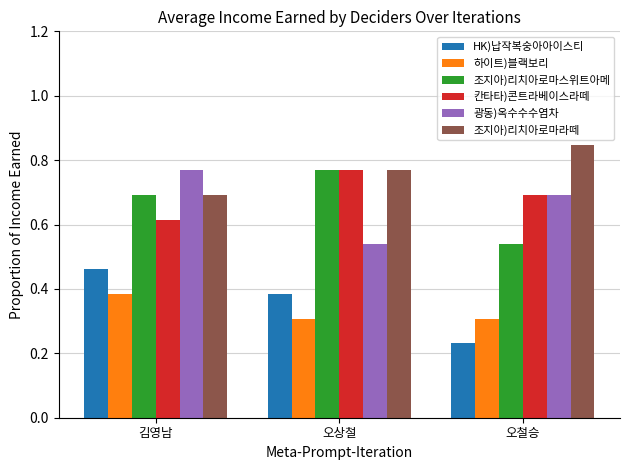

What is the total value across all series at 오철승?

3.3